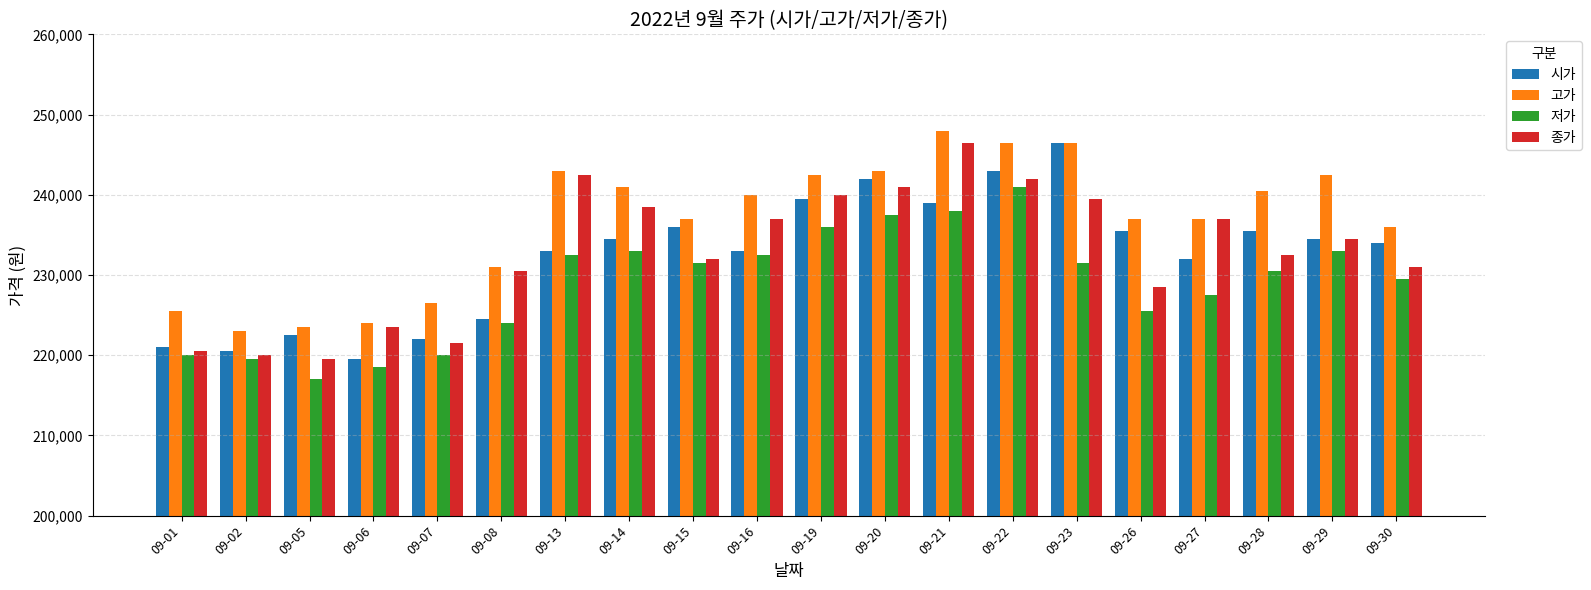

Reading left to right, transcribe all the data shown in this chart.

시가: 09-01=221000	09-02=220500	09-05=222500	09-06=219500	09-07=222000	09-08=224500	09-13=233000	09-14=234500	09-15=236000	09-16=233000	09-19=239500	09-20=242000	09-21=239000	09-22=243000	09-23=246500	09-26=235500	09-27=232000	09-28=235500	09-29=234500	09-30=234000
고가: 09-01=225500	09-02=223000	09-05=223500	09-06=224000	09-07=226500	09-08=231000	09-13=243000	09-14=241000	09-15=237000	09-16=240000	09-19=242500	09-20=243000	09-21=248000	09-22=246500	09-23=246500	09-26=237000	09-27=237000	09-28=240500	09-29=242500	09-30=236000
저가: 09-01=220000	09-02=219500	09-05=217000	09-06=218500	09-07=220000	09-08=224000	09-13=232500	09-14=233000	09-15=231500	09-16=232500	09-19=236000	09-20=237500	09-21=238000	09-22=241000	09-23=231500	09-26=225500	09-27=227500	09-28=230500	09-29=233000	09-30=229500
종가: 09-01=220500	09-02=220000	09-05=219500	09-06=223500	09-07=221500	09-08=230500	09-13=242500	09-14=238500	09-15=232000	09-16=237000	09-19=240000	09-20=241000	09-21=246500	09-22=242000	09-23=239500	09-26=228500	09-27=237000	09-28=232500	09-29=234500	09-30=231000